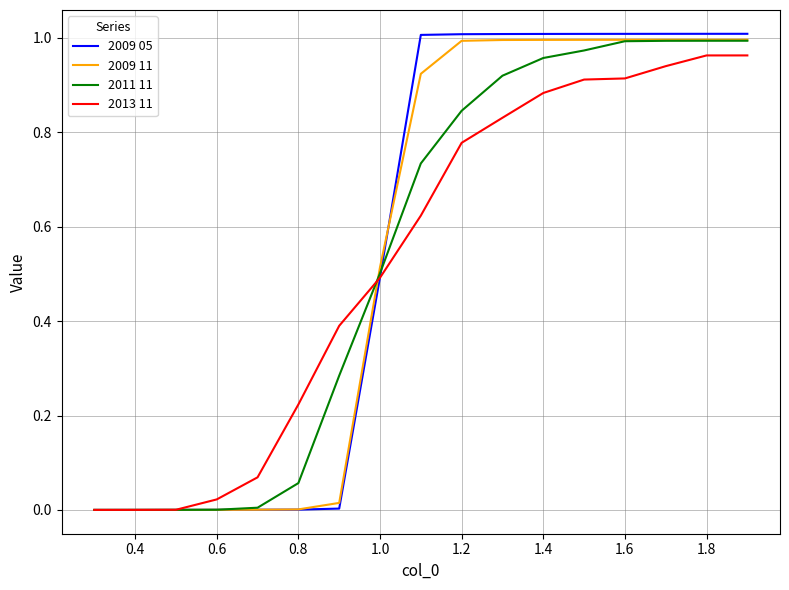

Which series has the largest range (max minus min)?

2009 05